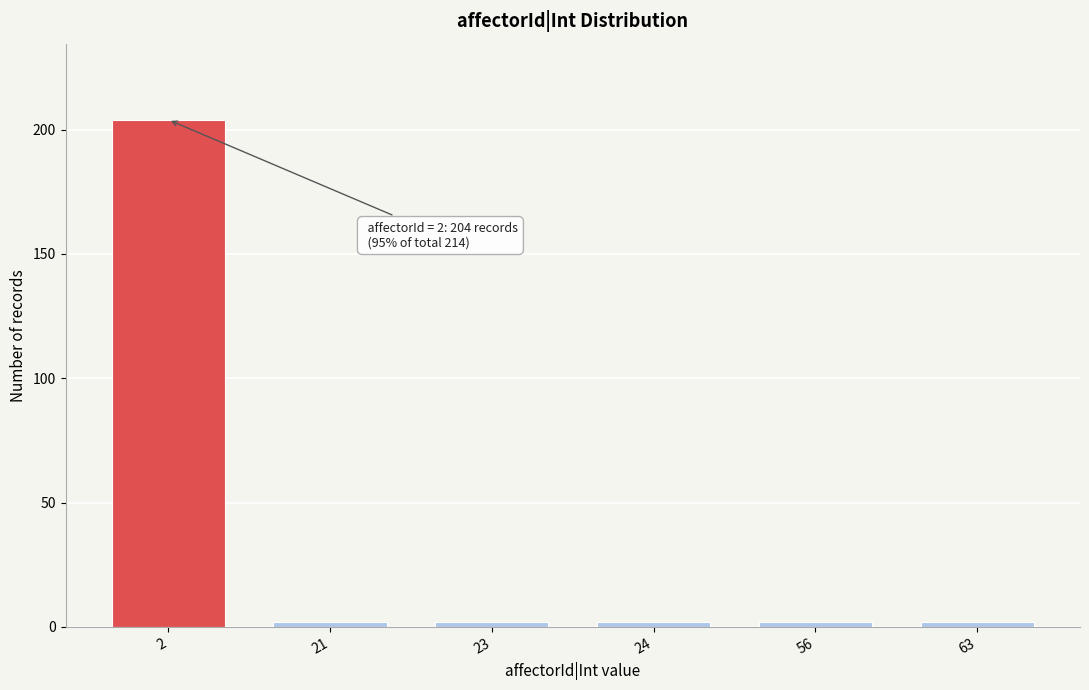

Reading right to left, list all the values displayed in this chart.

2	2	2	2	2	204